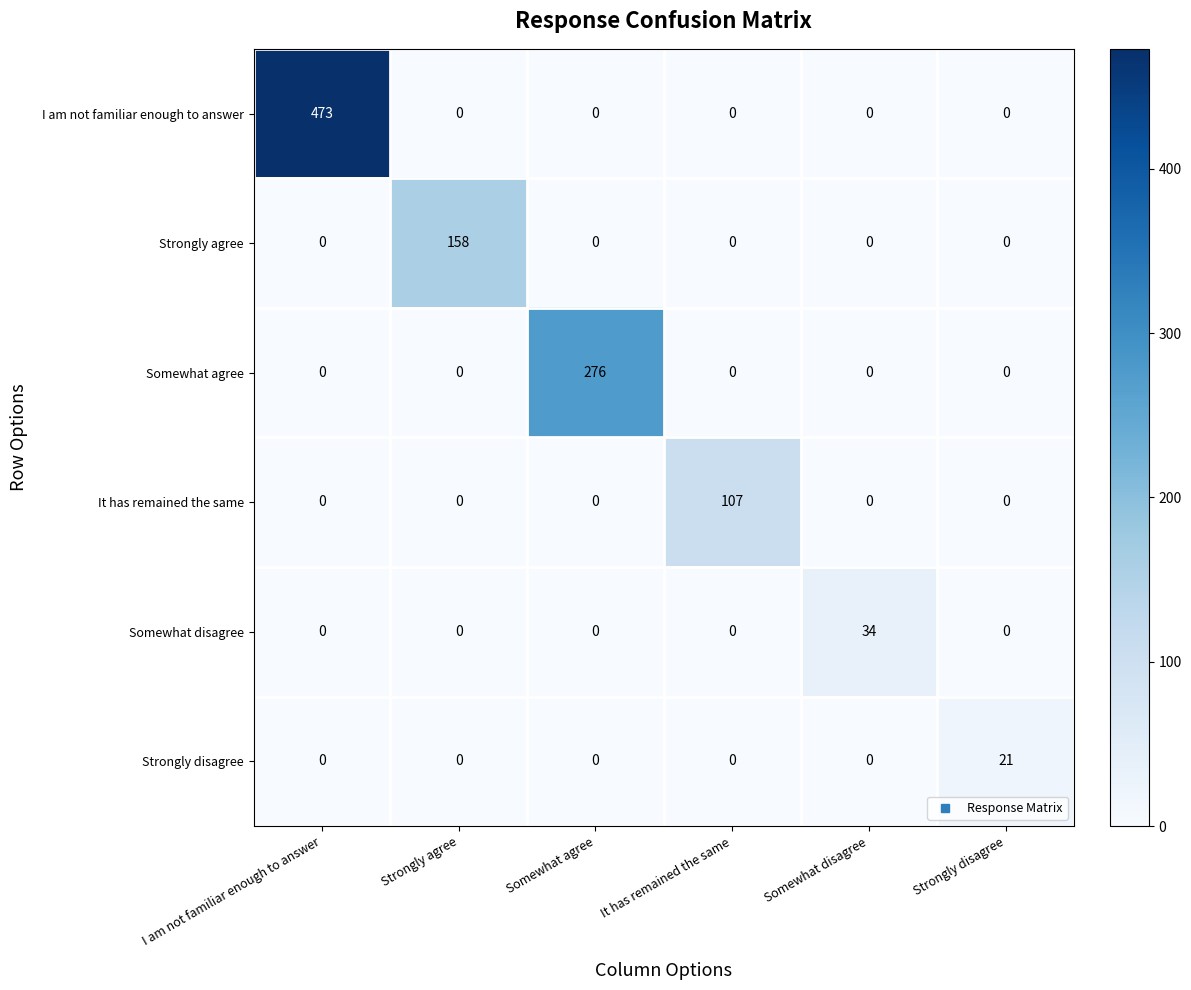

The Strongly disagree series shows 8 at I am not familiar enough to answer. True or false?

False